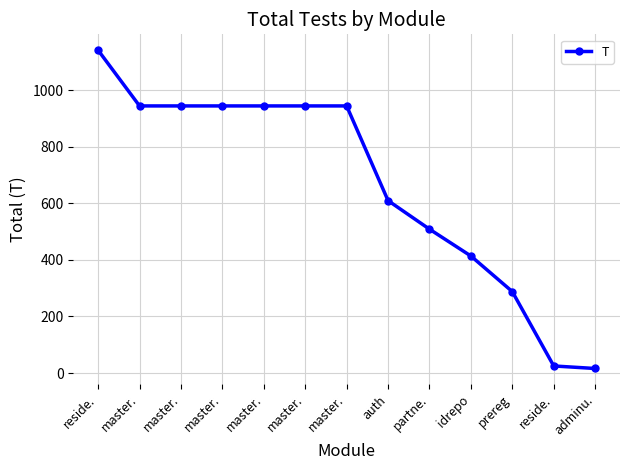

How many lines are shown in the chart?

1